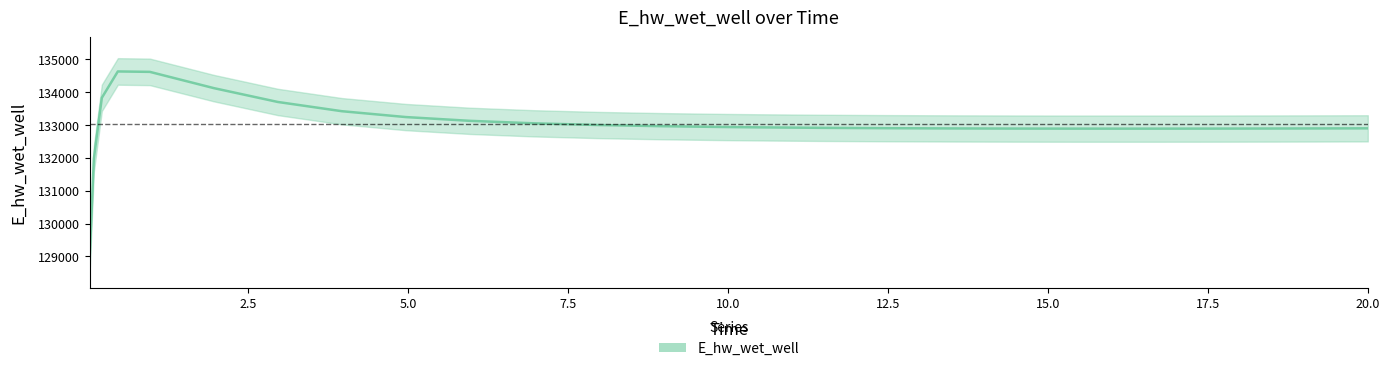

What is the average value?

133021.7